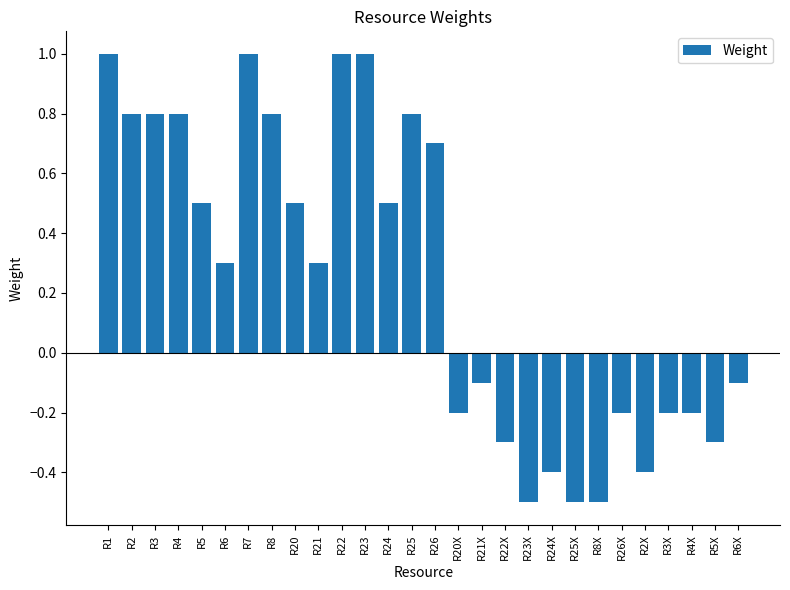

What is the difference between the maximum and minimum values?

1.5